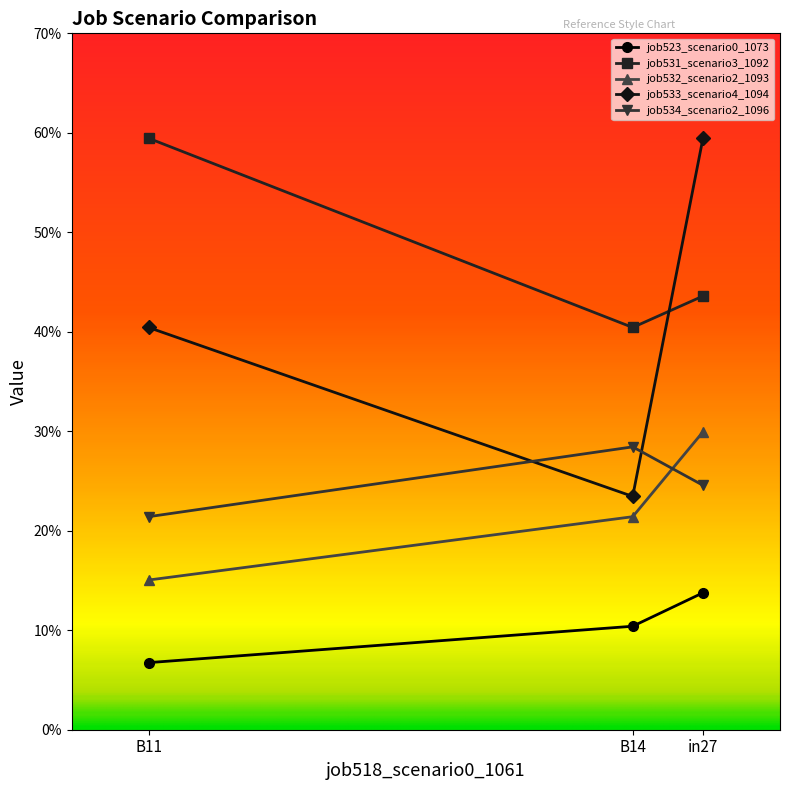

The job534_scenario2_1096 series shows 0.3 at B14. True or false?

True